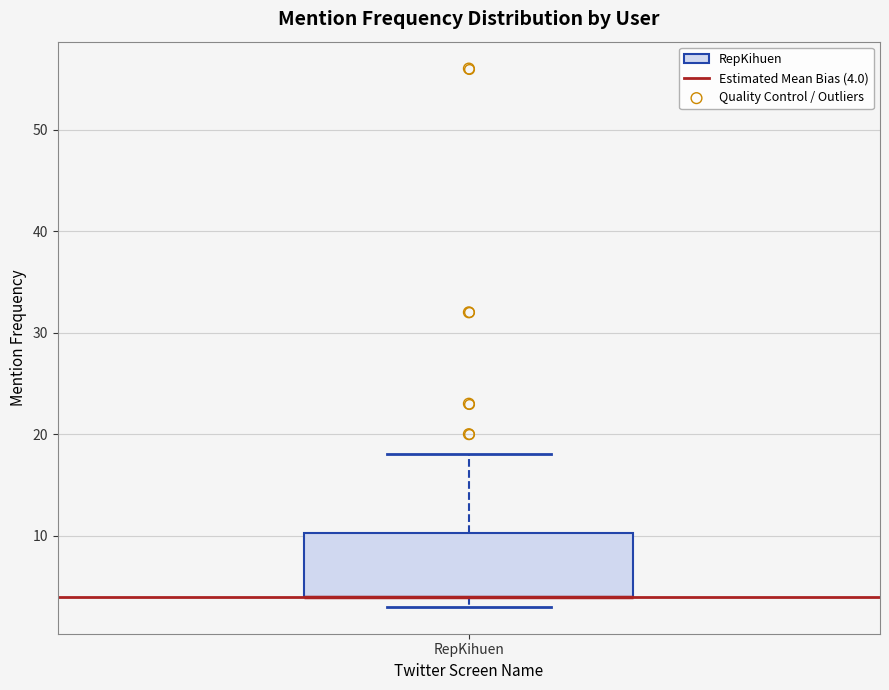

Read this box plot against the y-axis: the position of the median line, the range covered by the box, and the ends of both whiskers. The values are not printed on the chart, so give them approximately, as read against the axis.

median 4 (drawn on the box's lower edge), box 4 to 10, whiskers 3 to 18